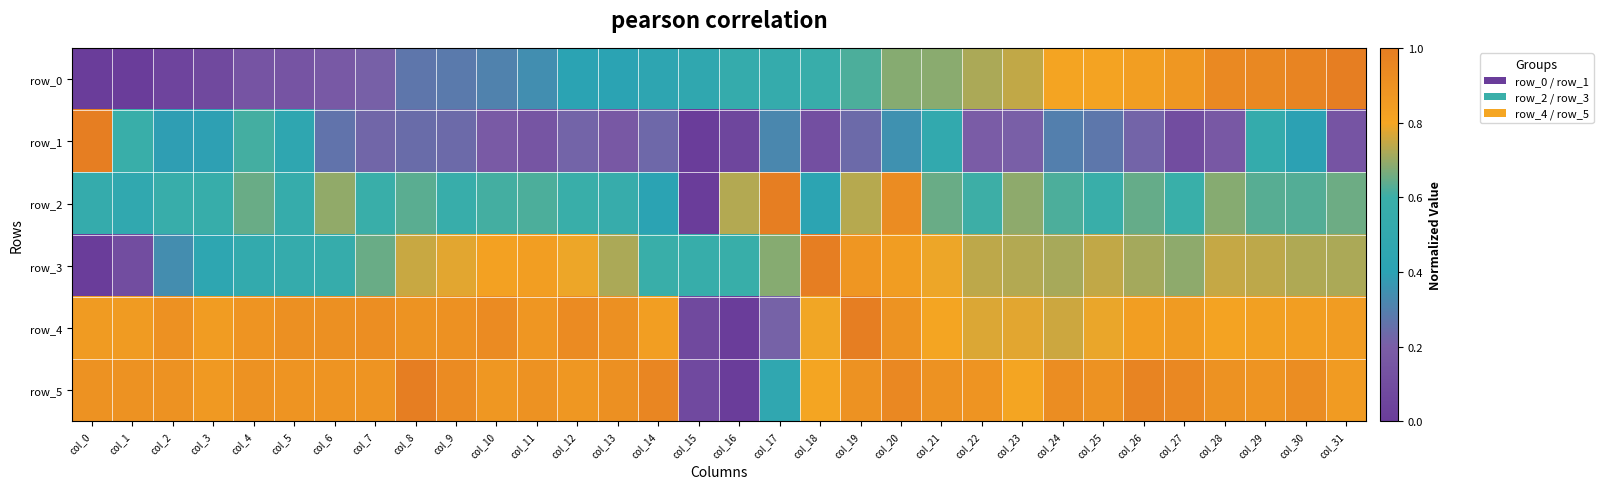

What value does the row_3 series have at col_3?

0.5